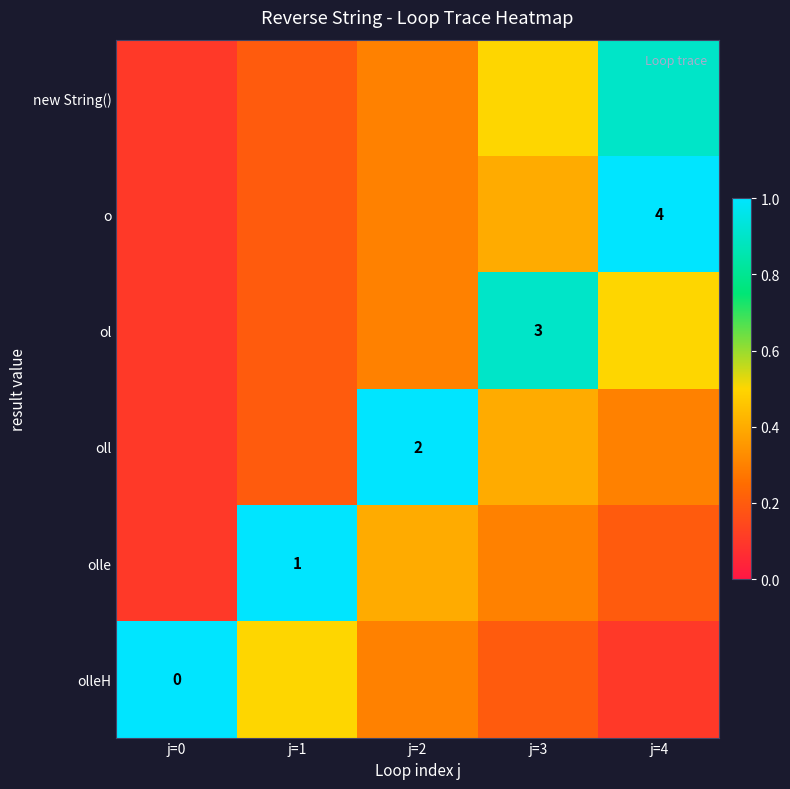

The oll series shows 2.0 at j=2. True or false?

True